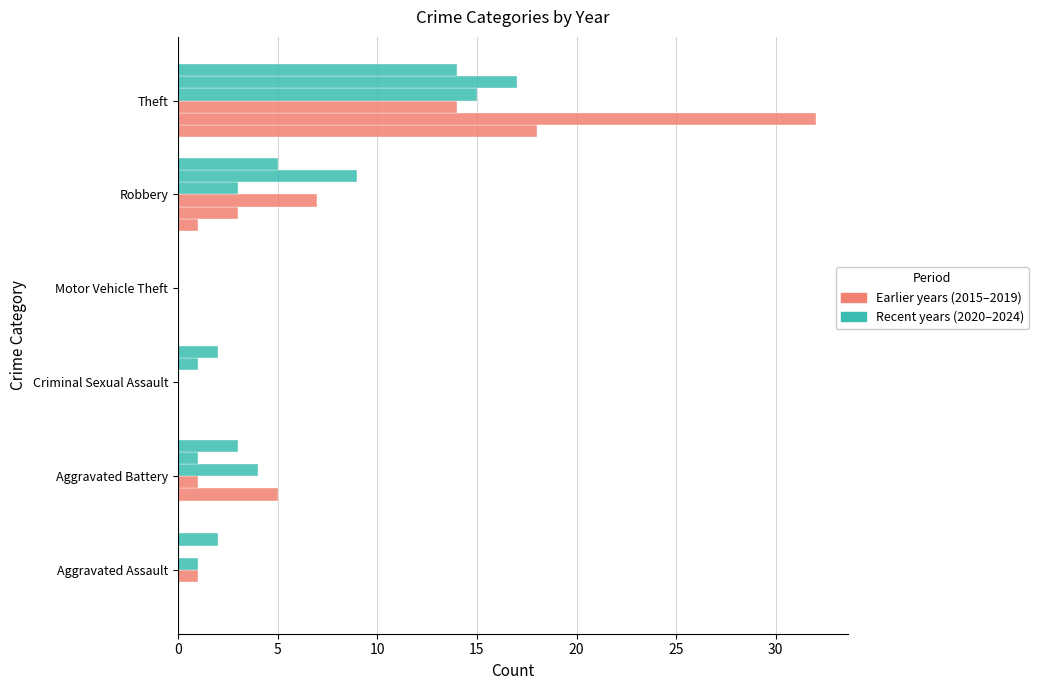

How many data points does each series have?

6